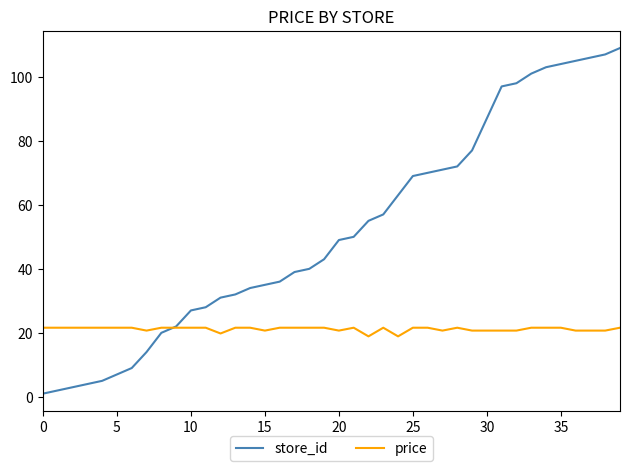

Which series has the largest total across all categories?

store_id